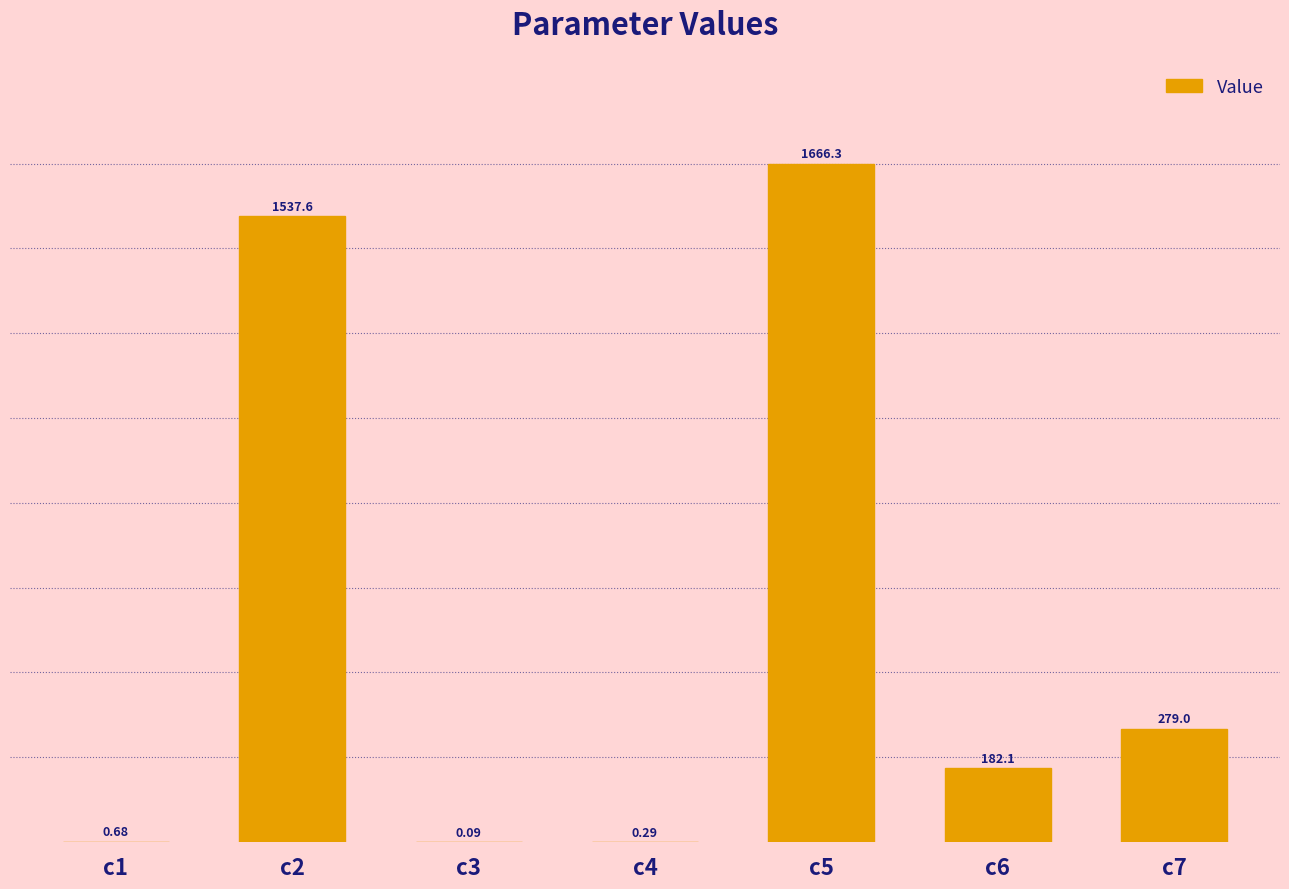

The value at c7 is 387.2. True or false?

False